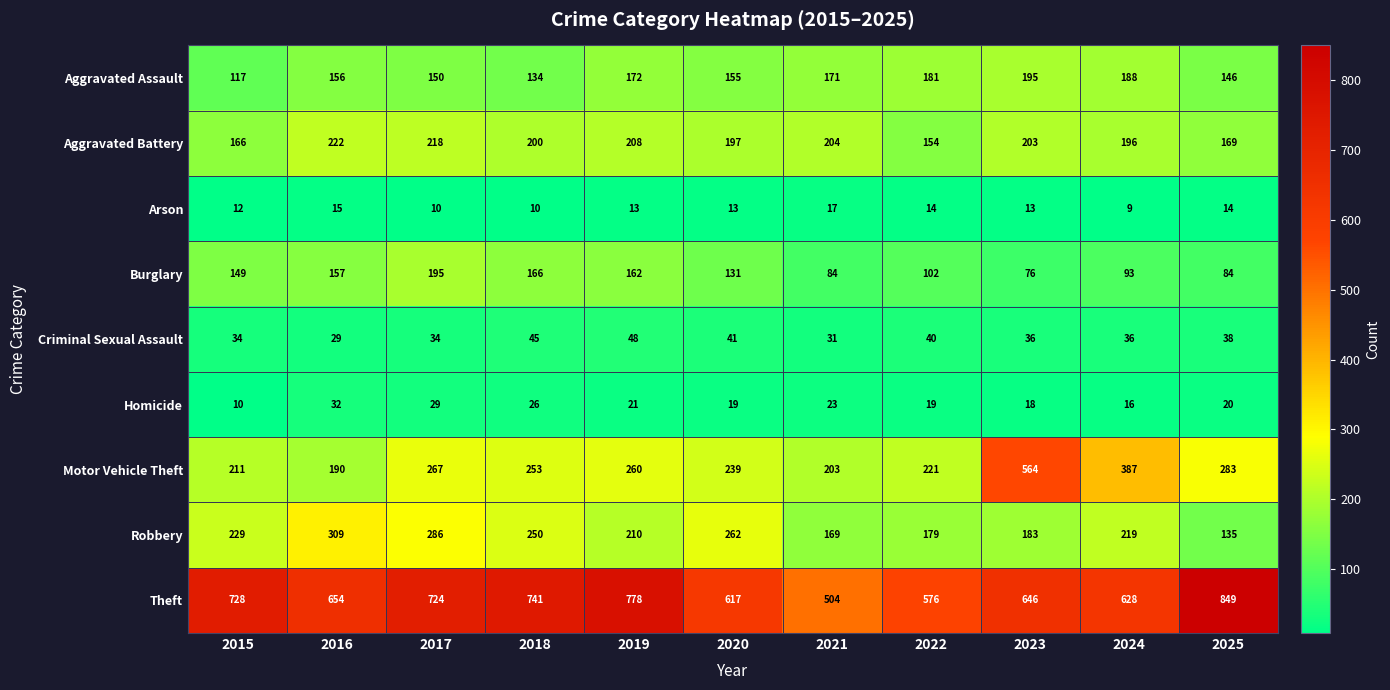

Which series changed the most between 2020 and 2023?

Motor Vehicle Theft